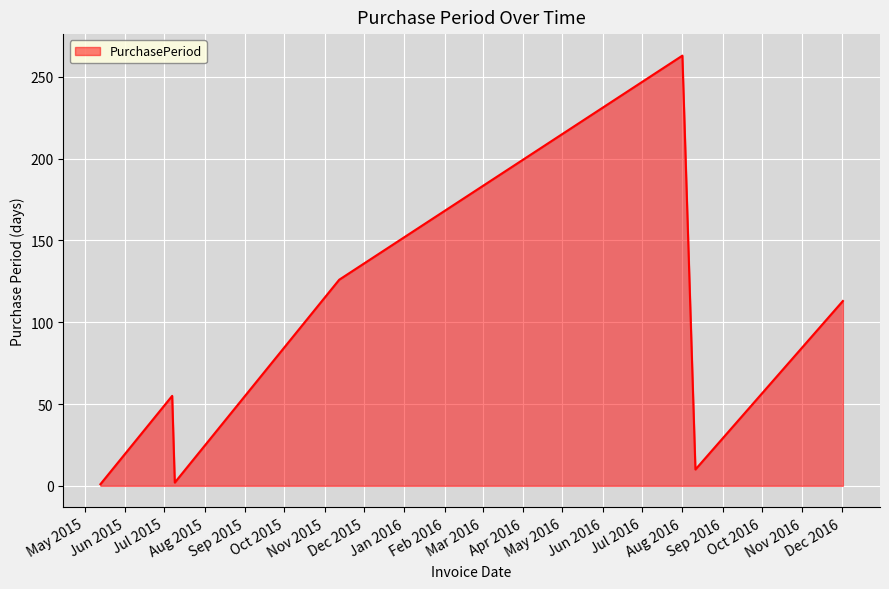

What is the difference between the maximum and minimum values?

262